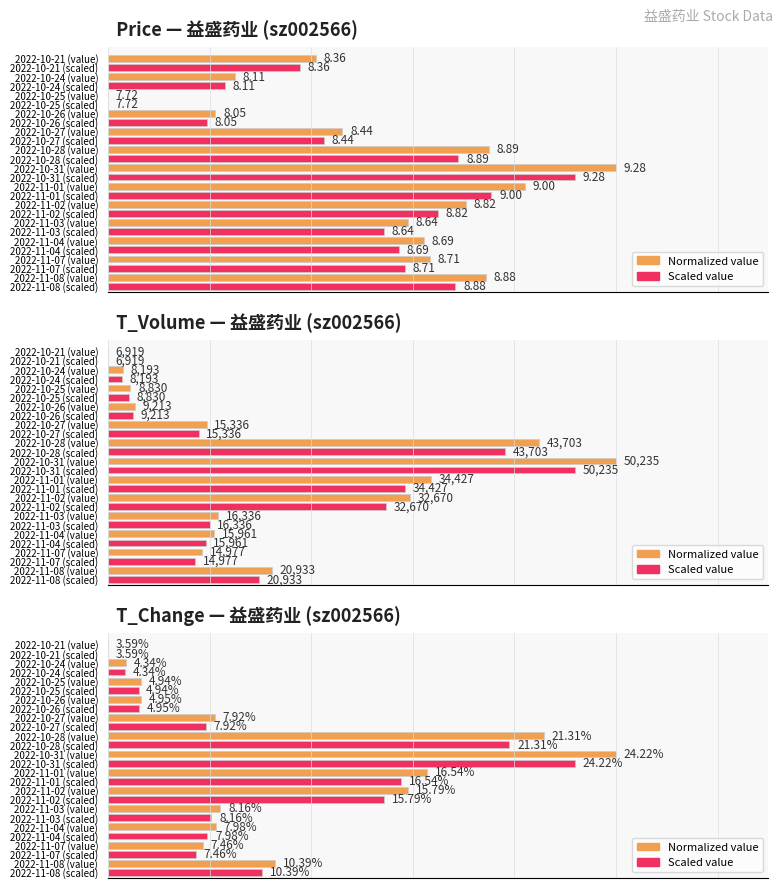

What are all the series names shown in the legend?

Normalized value, Scaled value